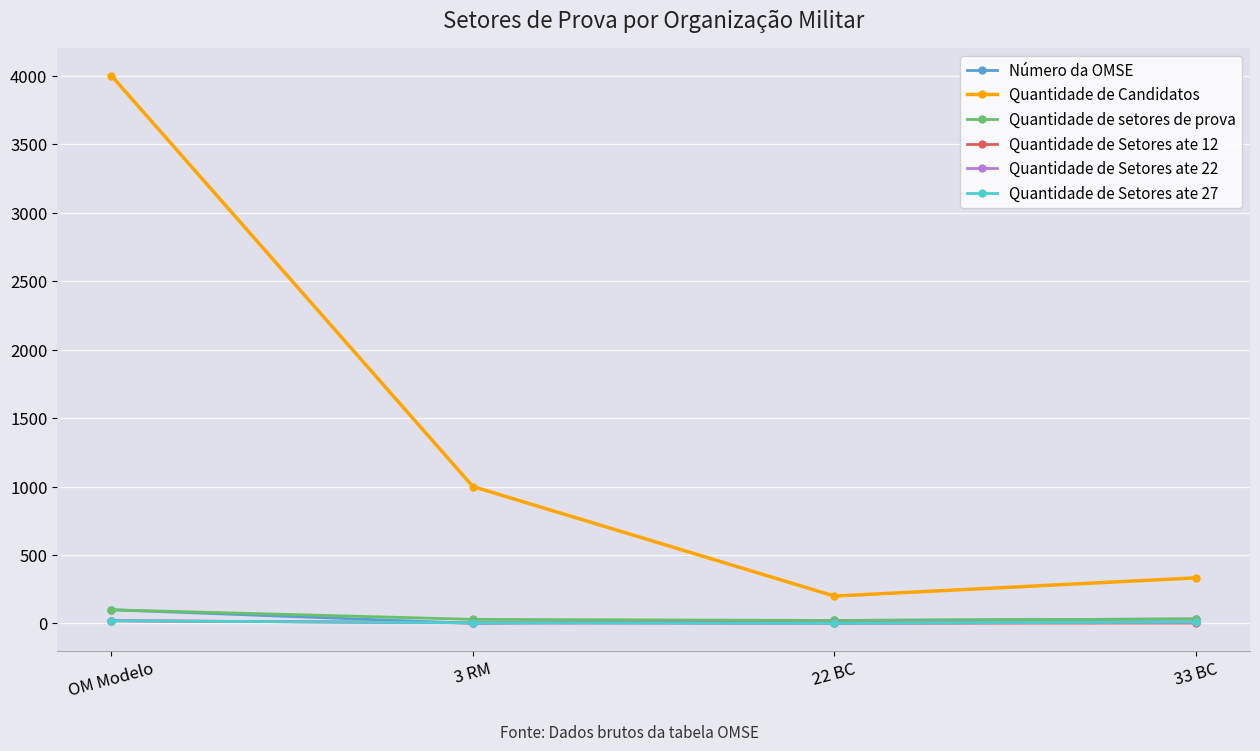

What is the total value across all series at 33 BC?

422